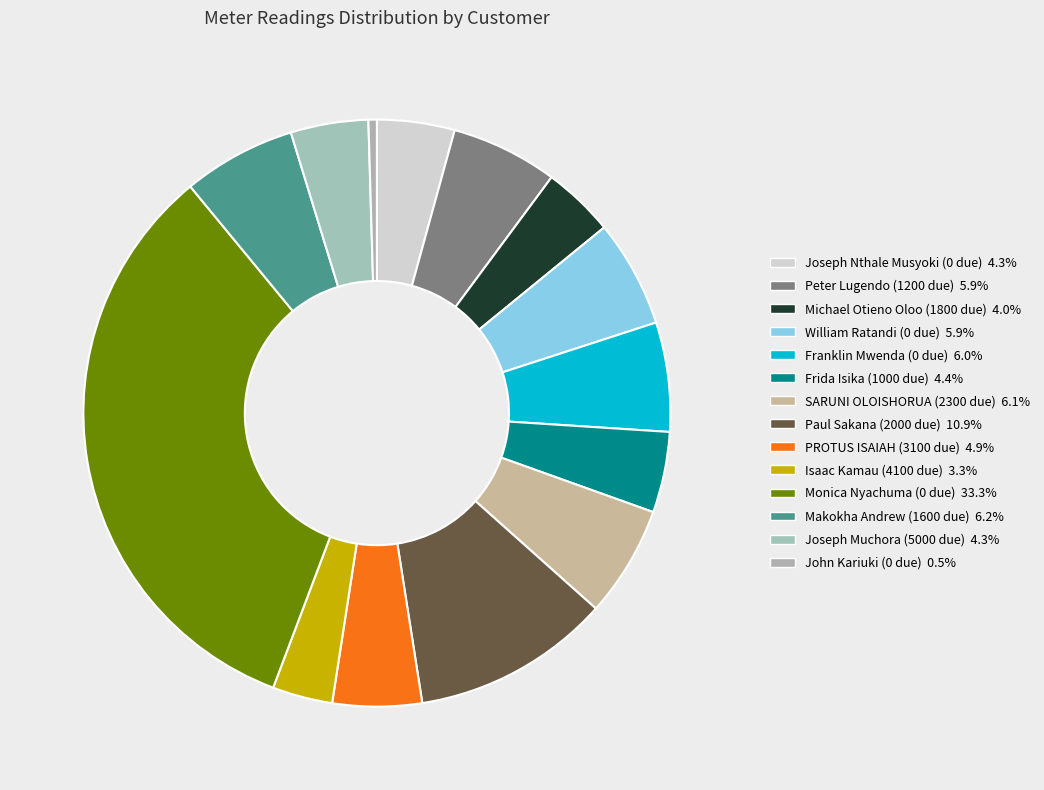

Is it true that Paul Sakana (2000 due) is 18% of the pie?

False